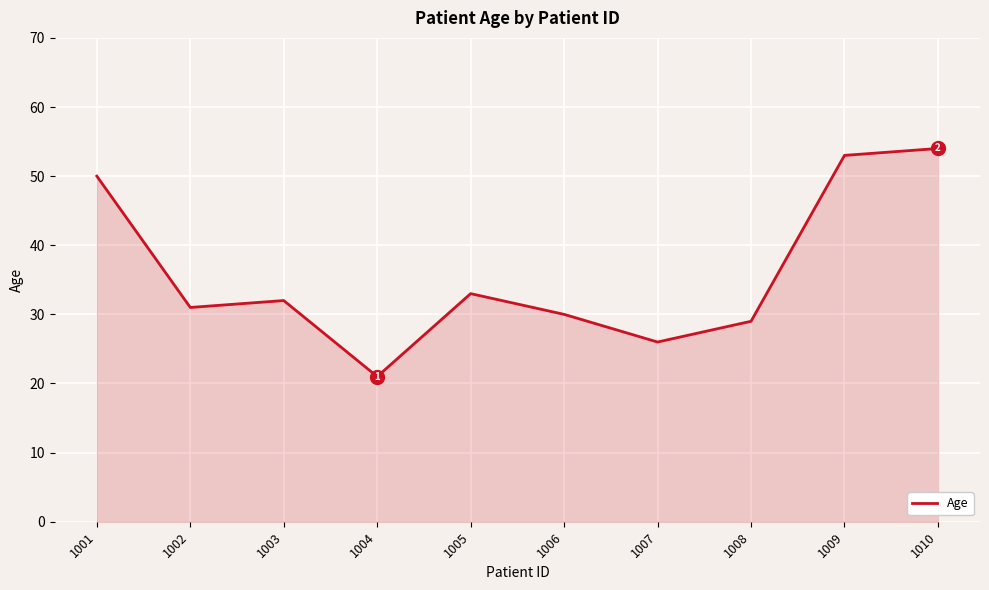

List the labels in order of value, largest first.

1010, 1009, 1001, 1005, 1003, 1002, 1006, 1008, 1007, 1004